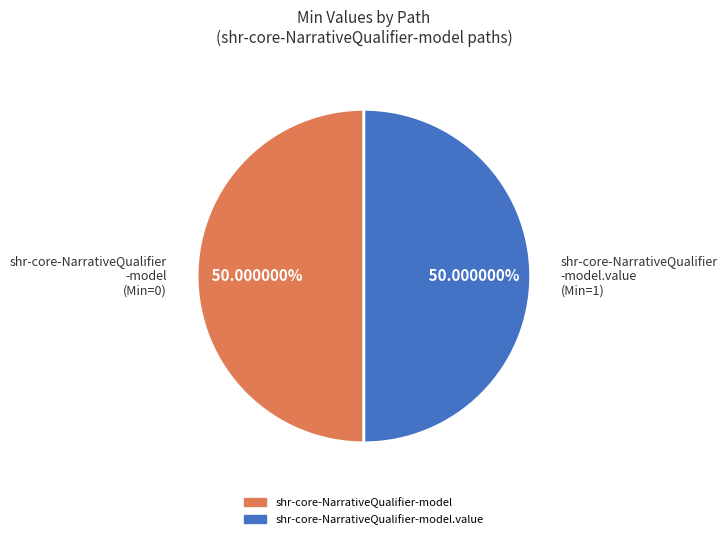

Do shr-core-NarrativeQualifier -model.value (Min=1) and shr-core-NarrativeQualifier -model (Min=0) together represent more than half of the pie?

Yes